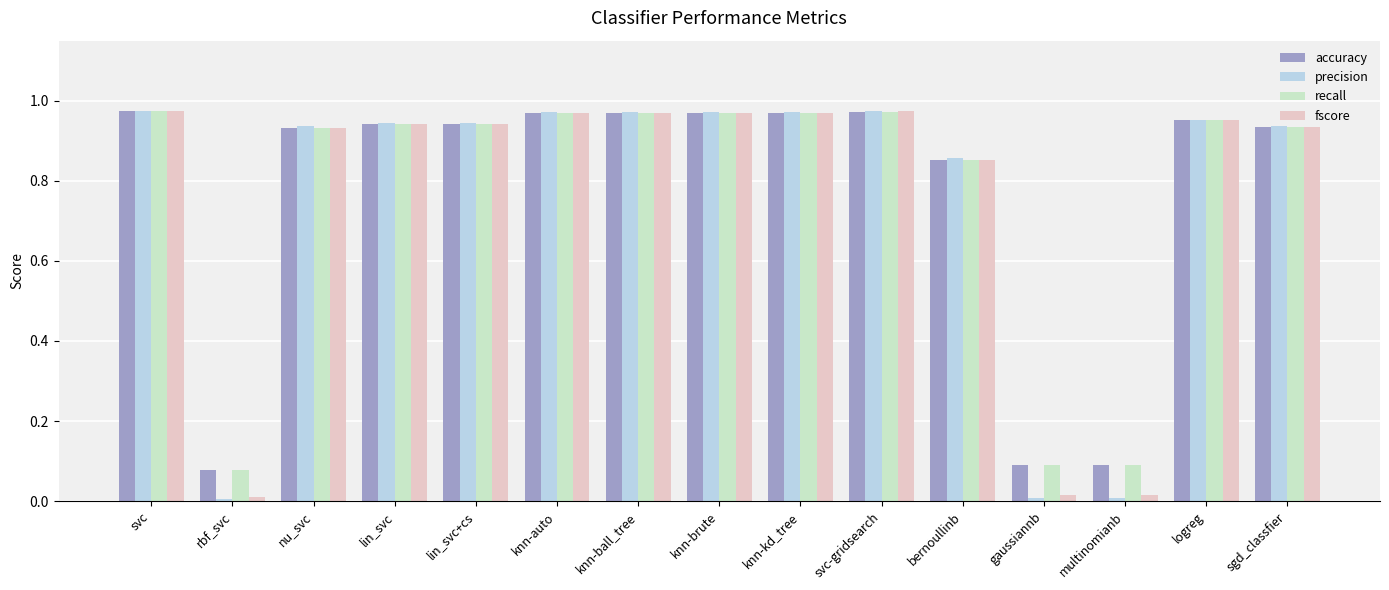

Is the value of accuracy at svc-gridsearch greater than the value of recall at nu_svc?

Yes